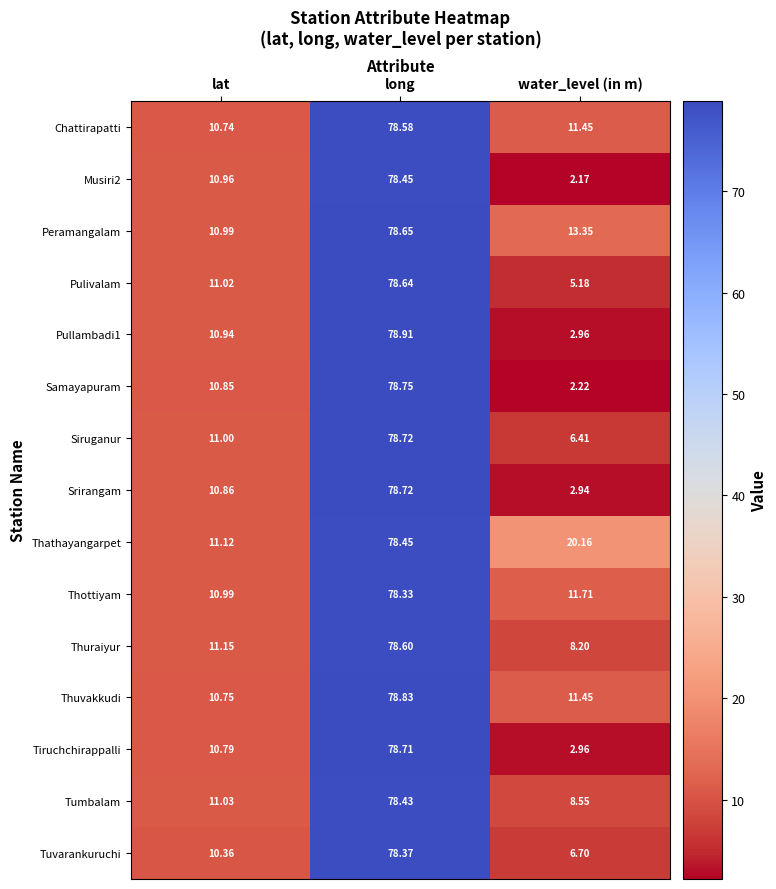

List the labels in order of Pulivalam value, smallest first.

water_level (in m), lat, long